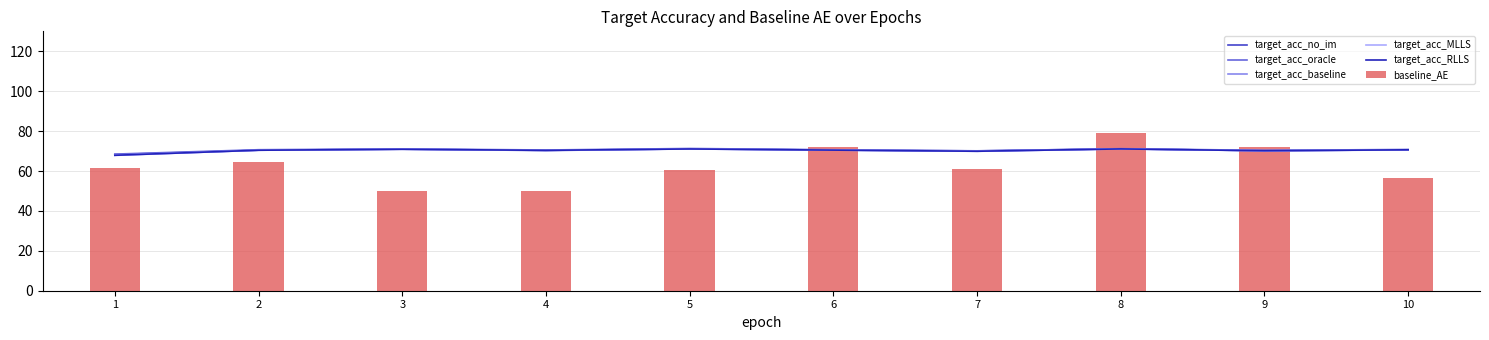

How many values in the target_acc_no_im series exceed 70?

9